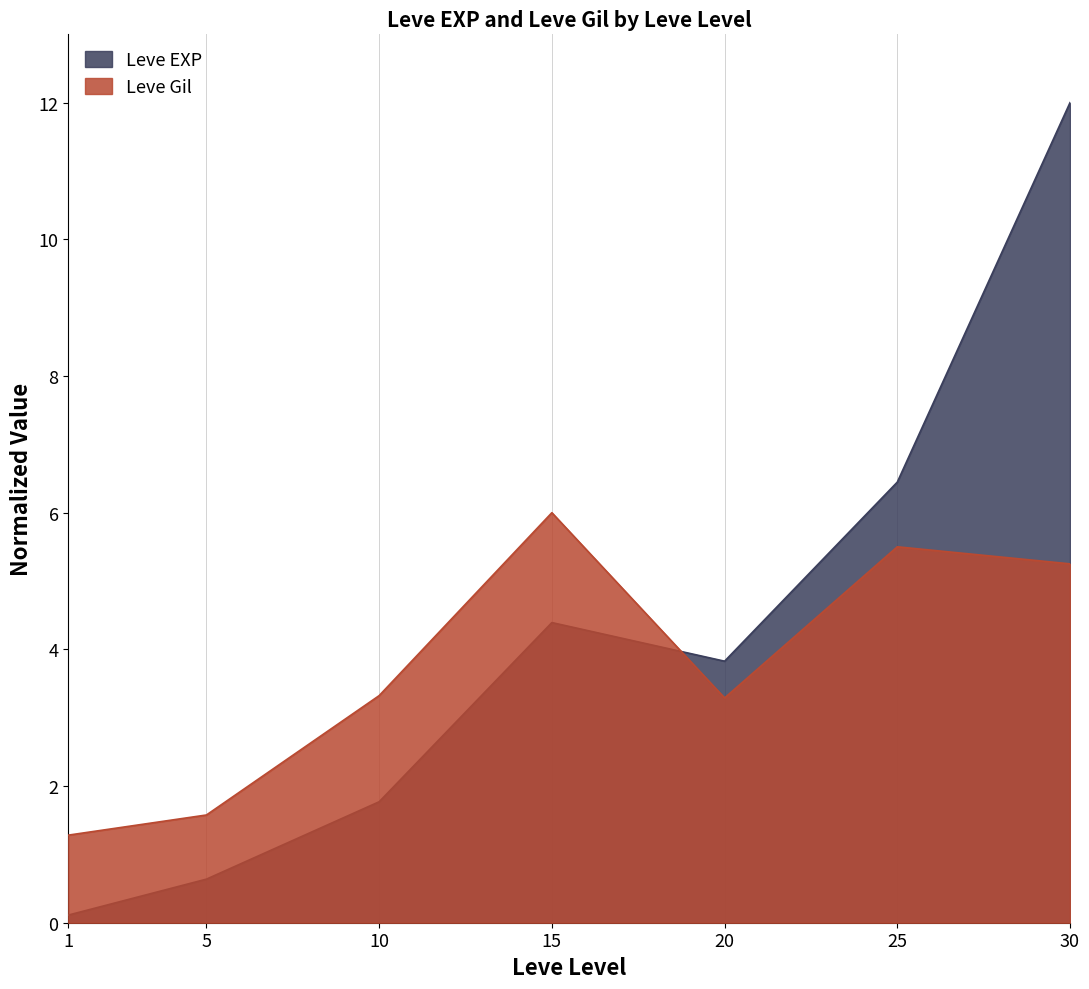

Which series ends up on top after the final intersection of Leve Gil and Leve EXP?

Leve EXP